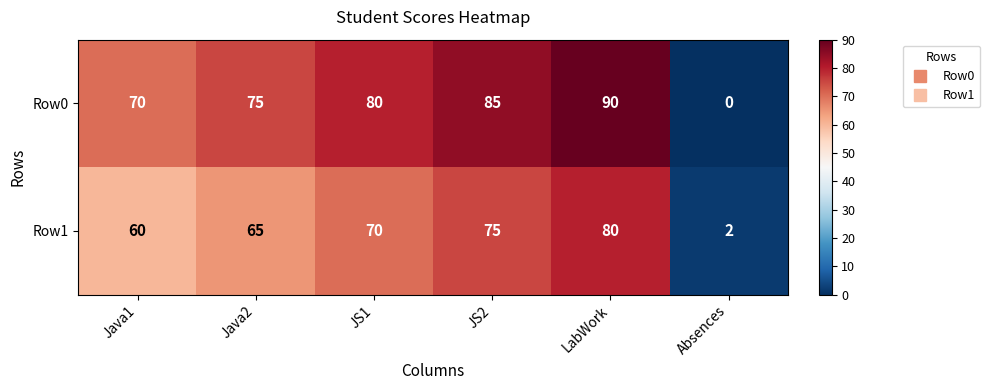

What is the difference between the highest and lowest values at Java1?

10